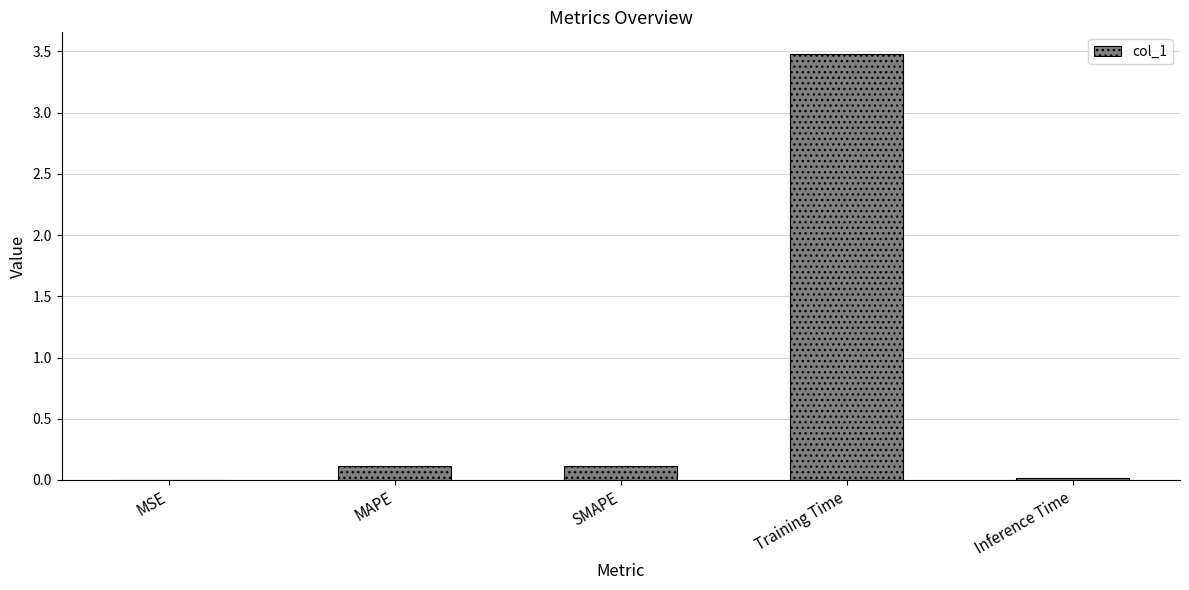

Are the bars horizontal?

No